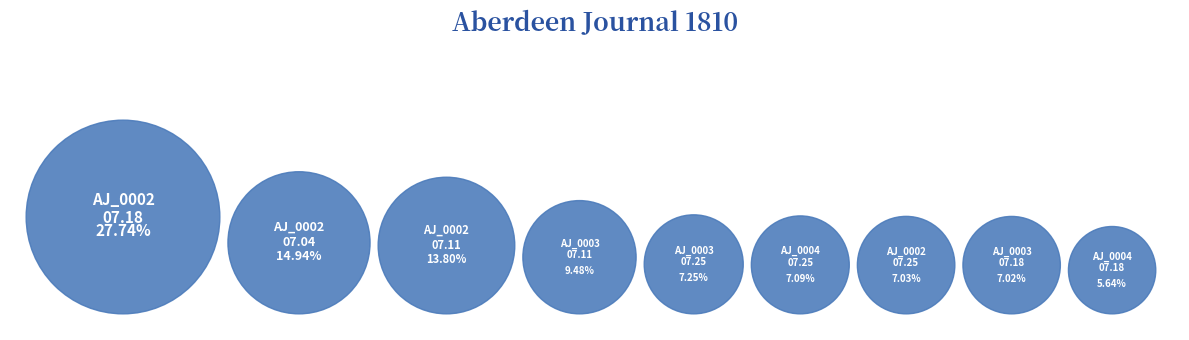

To the nearest percent, what is the difference between the 1810.07.25_AberdeenJournal_0003 and 1810.07.11_AberdeenJournal_0003 slice percentages?

2%